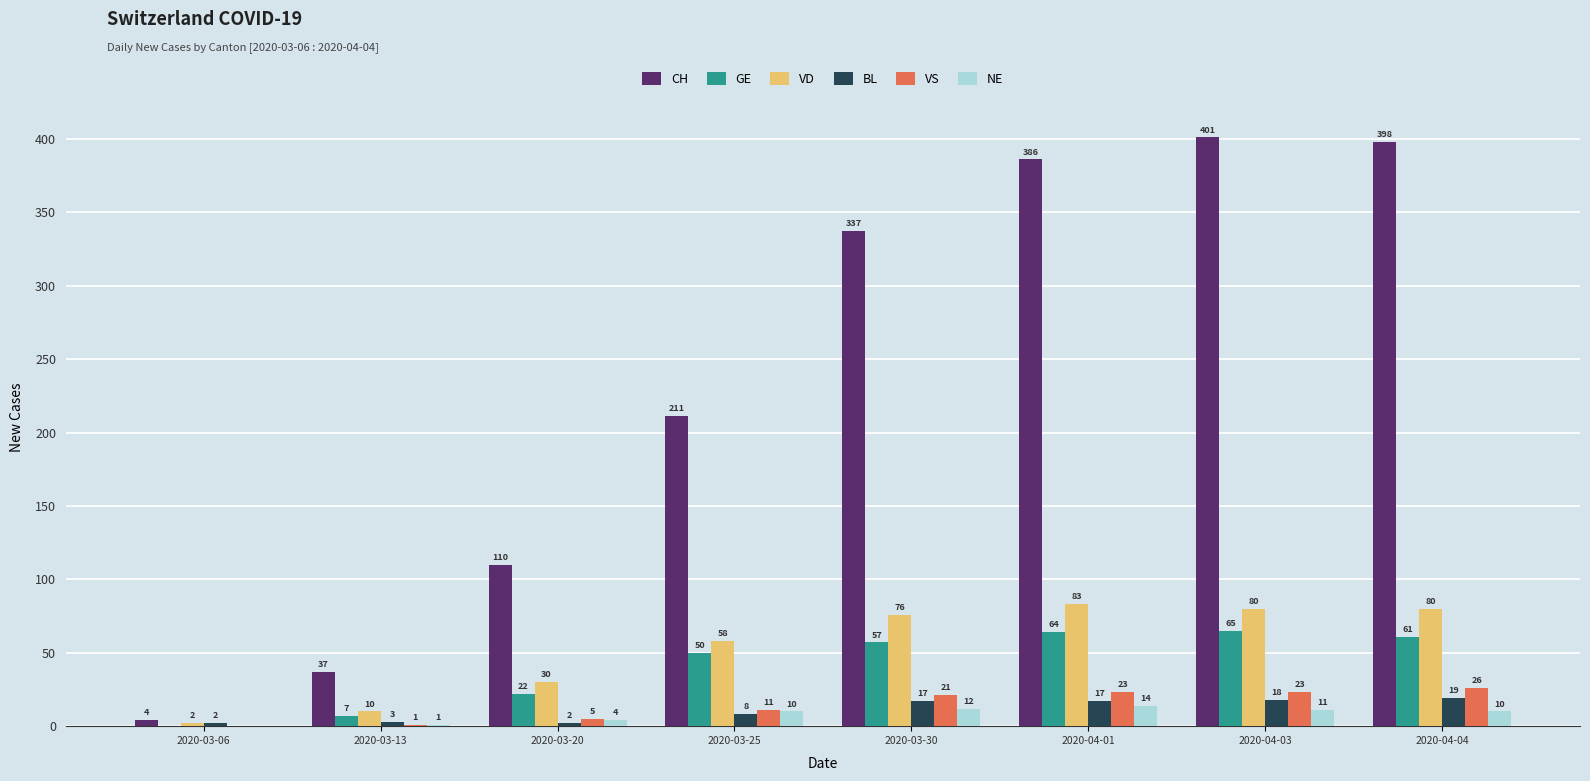

What is the approximate value of CH at 2020-03-20, to the nearest 50?

100